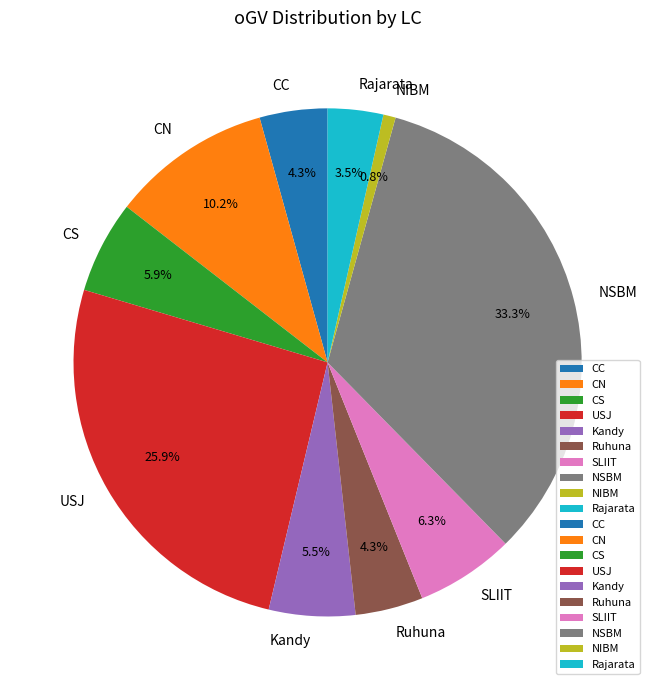

To the nearest percent, what is the difference between the CN and CC slice percentages?

6%